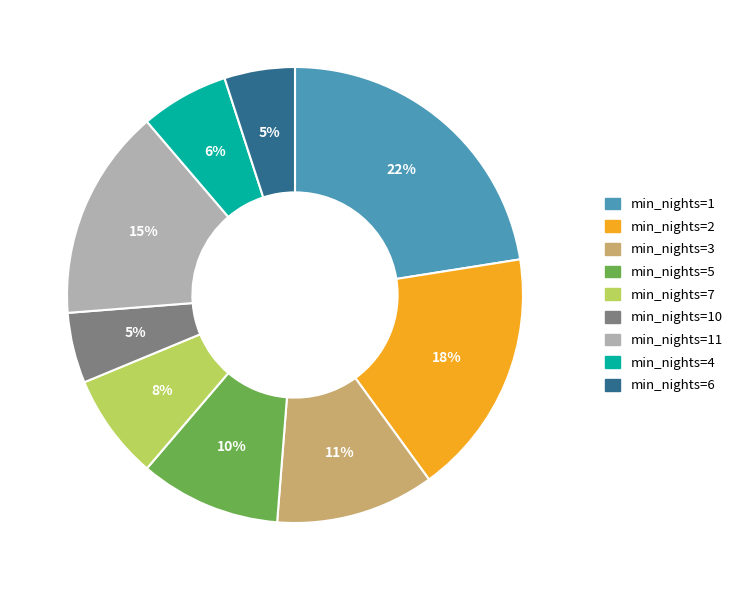

Does any single category account for the majority?

No